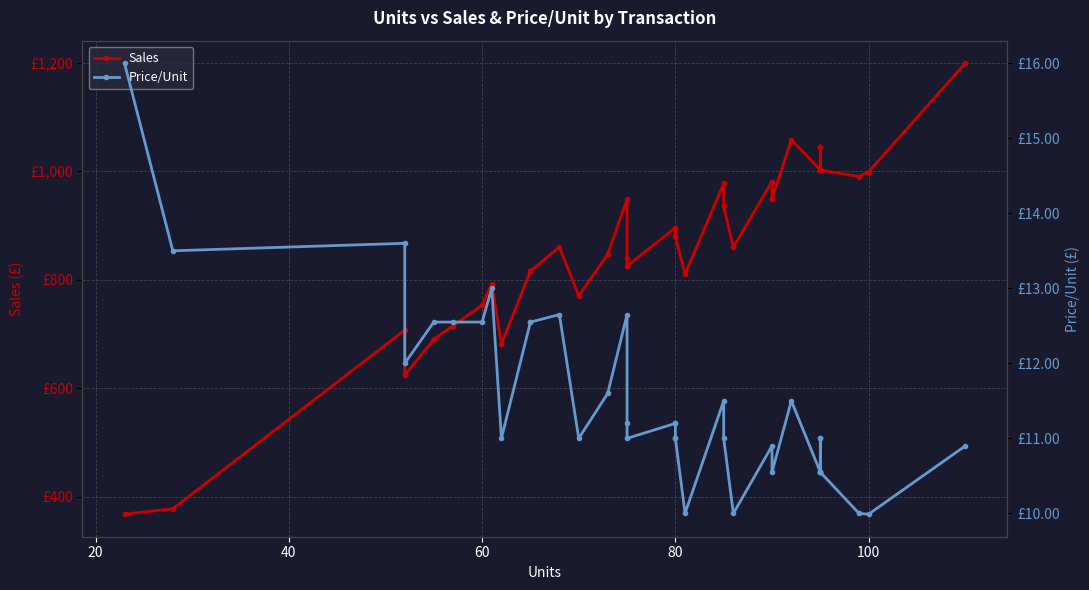

True or false: Sales and Price/Unit cross at least once.

False